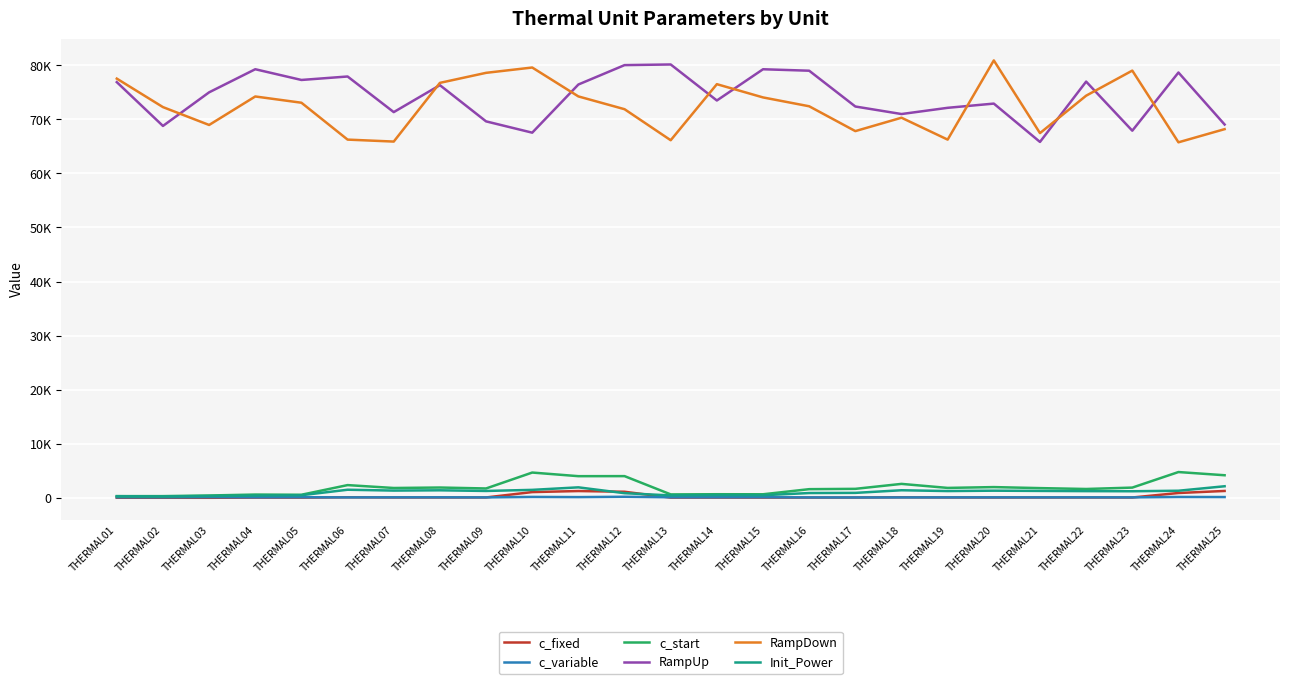

True or false: Init_Power has more than 1 interior local peaks.

True